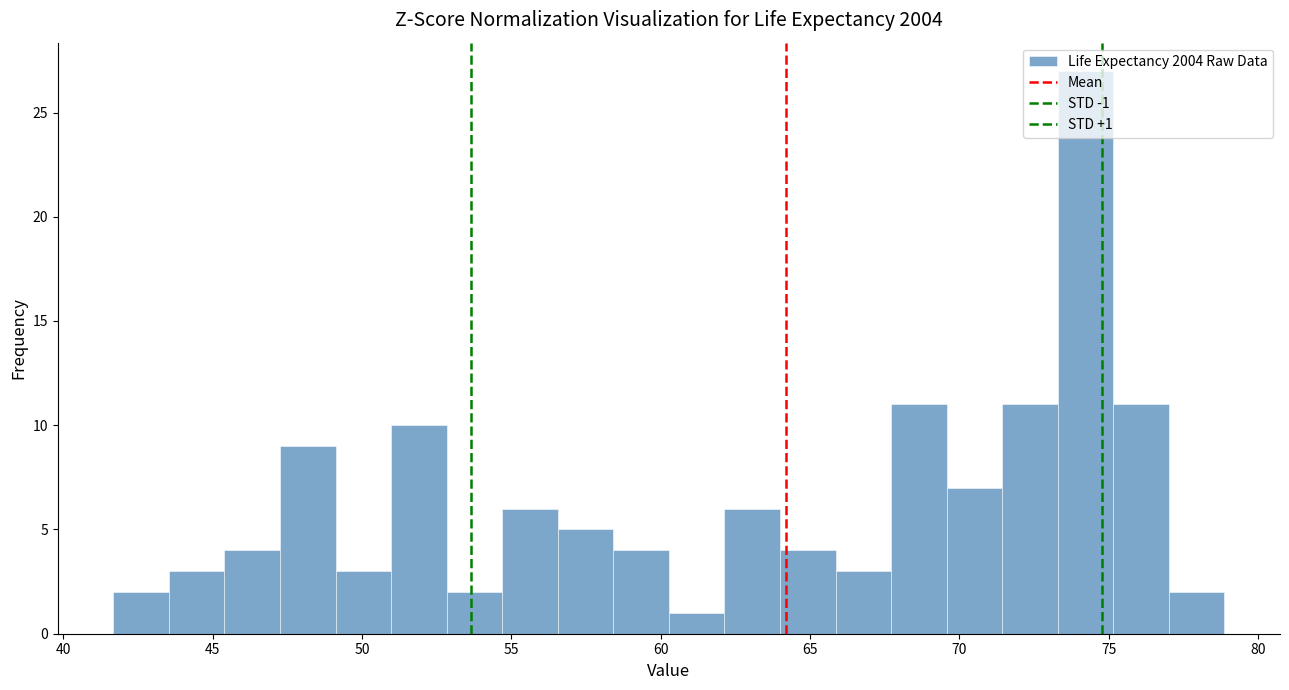

Read against the x-axis, roughly where is the centre of the tallest bar?

74.0